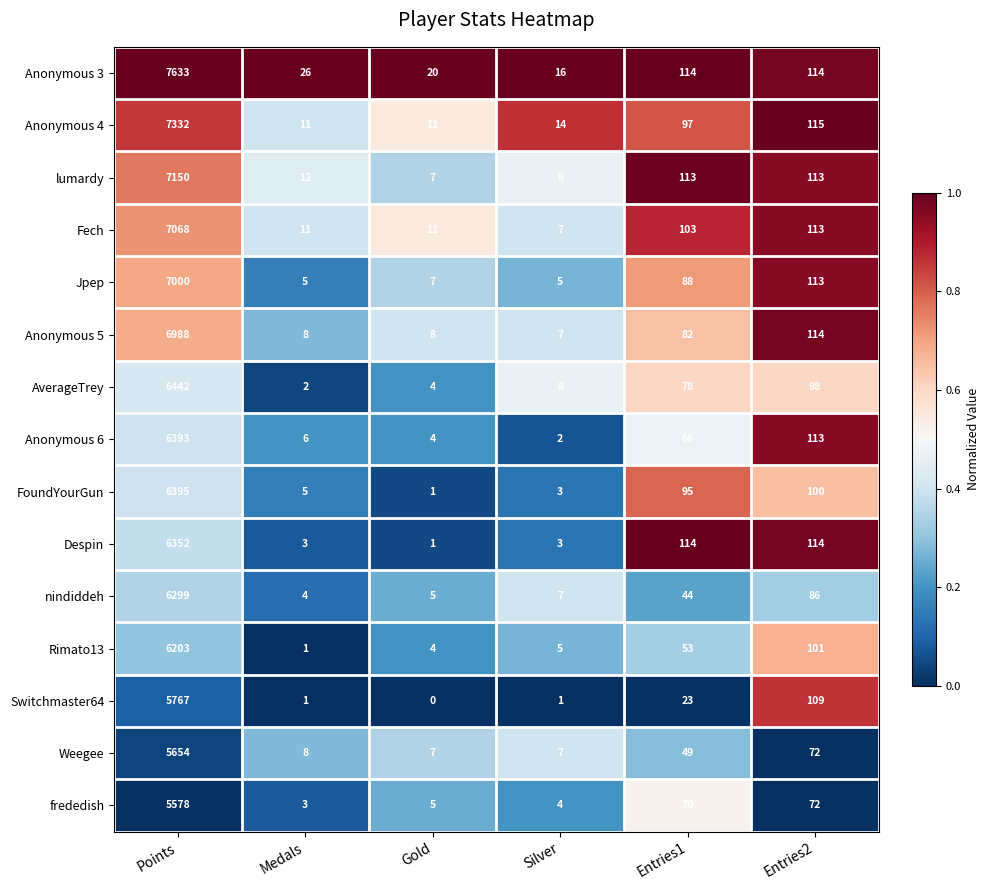

Rank the series by their maximum value, from lowest to highest.

frededish, Weegee, Switchmaster64, Rimato13, nindiddeh, Despin, Anonymous 6, FoundYourGun, AverageTrey, Anonymous 5, Jpep, Fech, lumardy, Anonymous 4, Anonymous 3